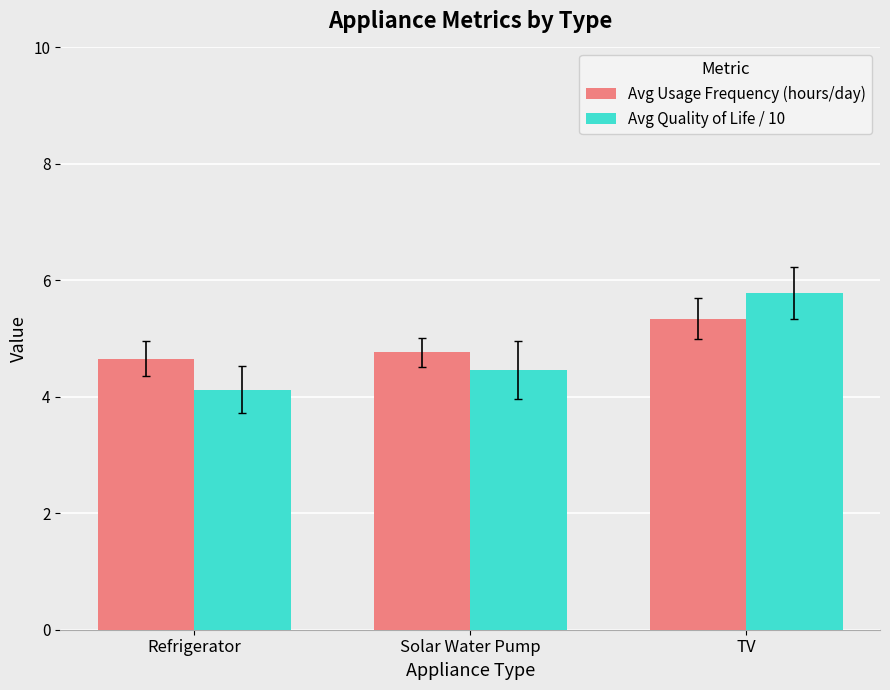

Count the number of categories in the chart.

3